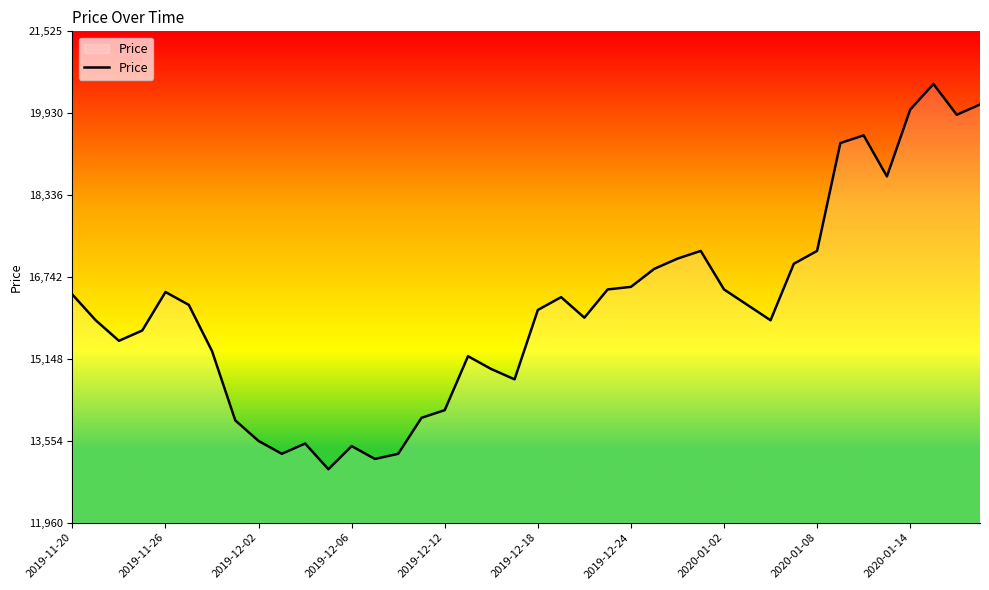

What is the difference between the maximum and minimum values?

7500